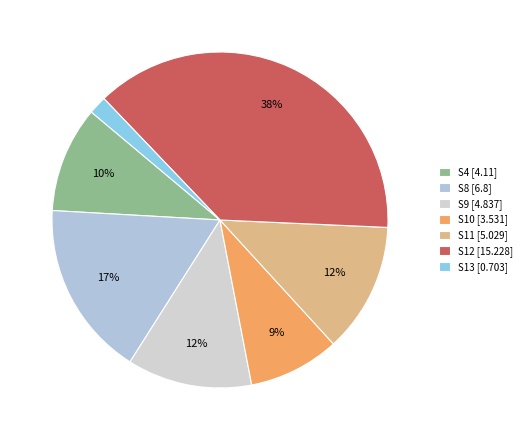

What percentage is NOT represented by S9?

88.0%